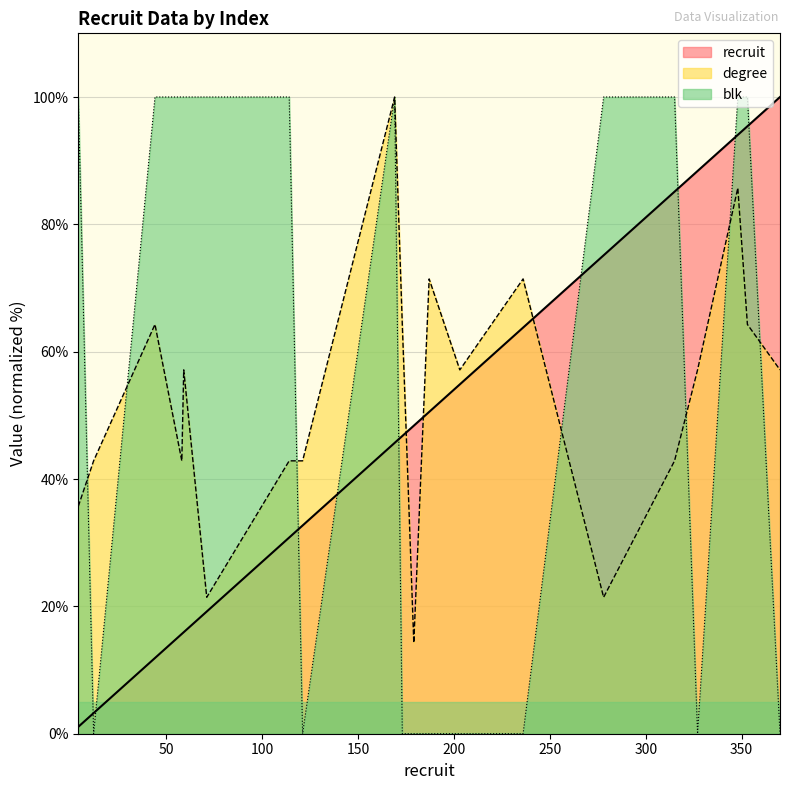

Between 236 and 327, which is larger?

327